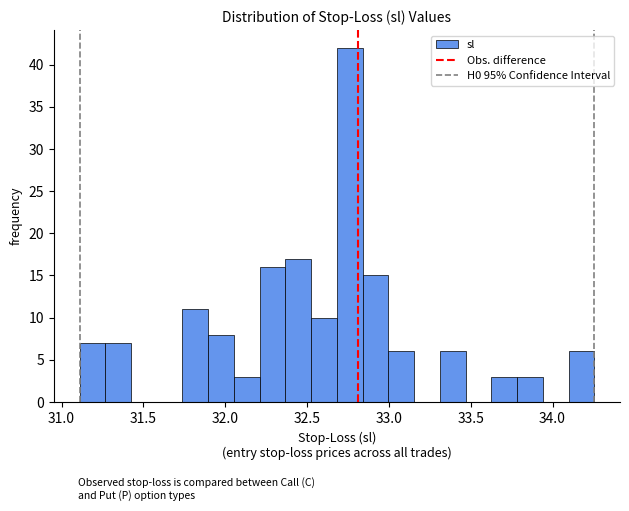

Around what value on the x-axis is the tallest bar? Give the approximate position of its centre, as read against the axis.

32.75